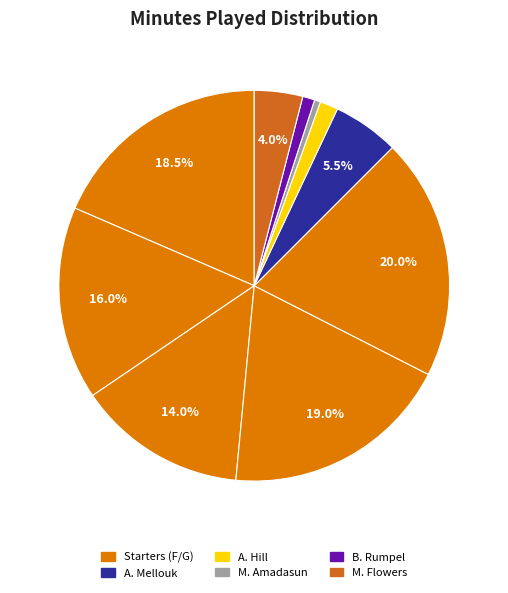

How many slices are in this pie chart?

10